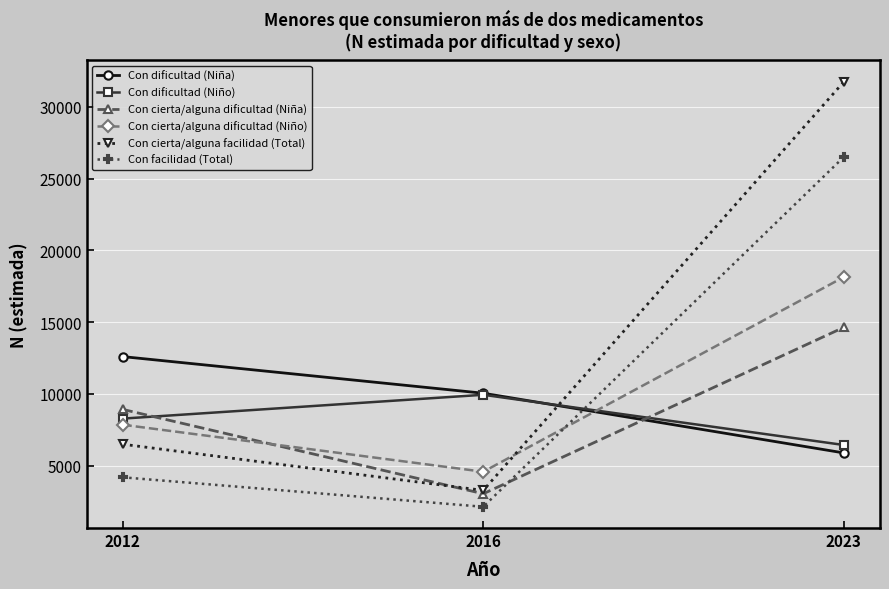

What is the sum of all Con dificultad (Niña) values?

28523